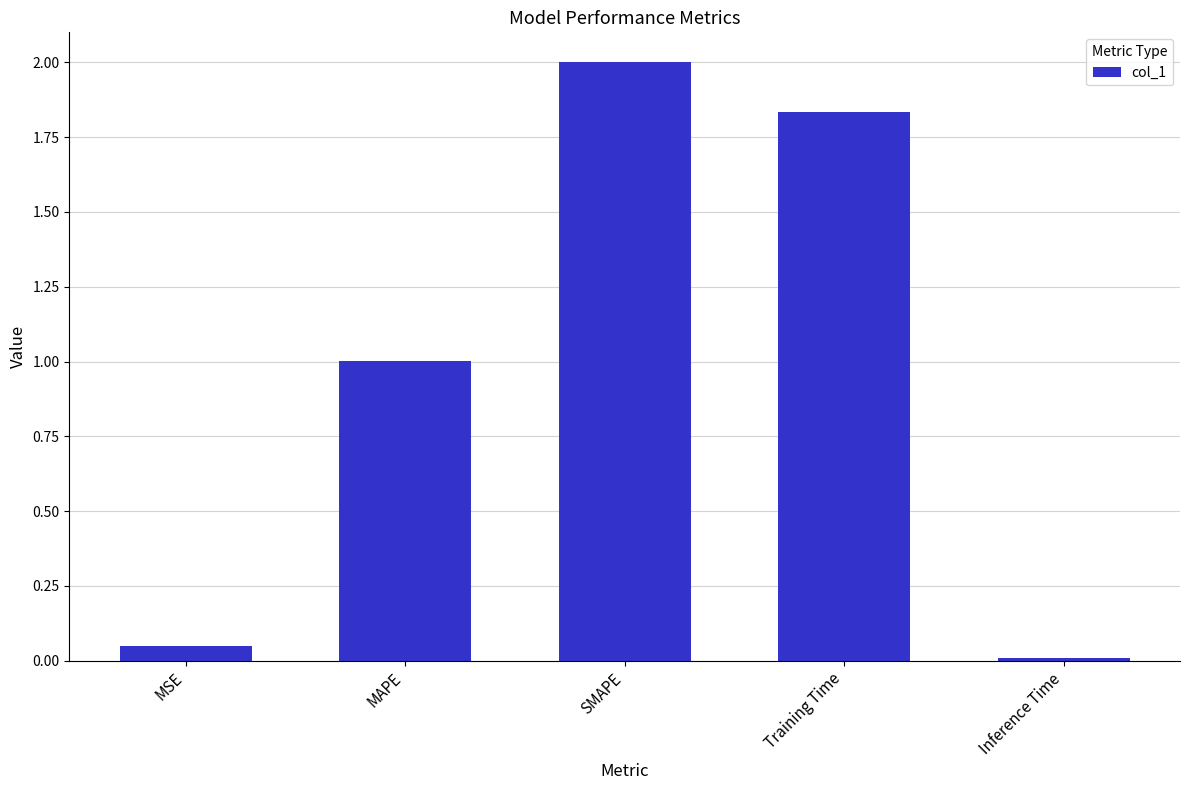

What is the sum of all values?

4.9